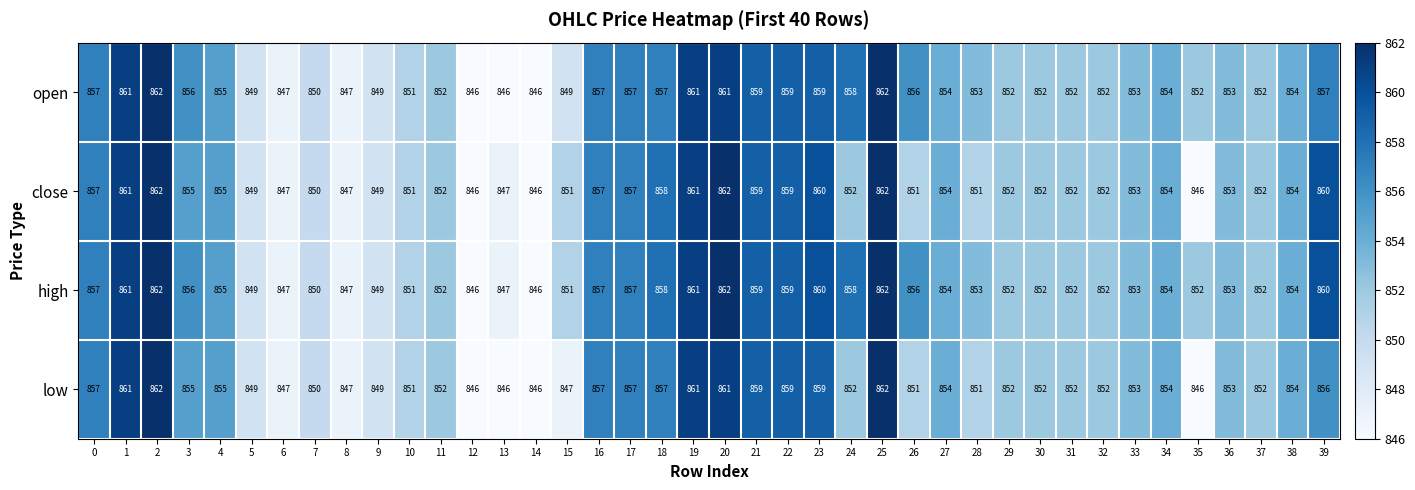

Rank the series by their average value, from highest to lowest.

high, open, close, low